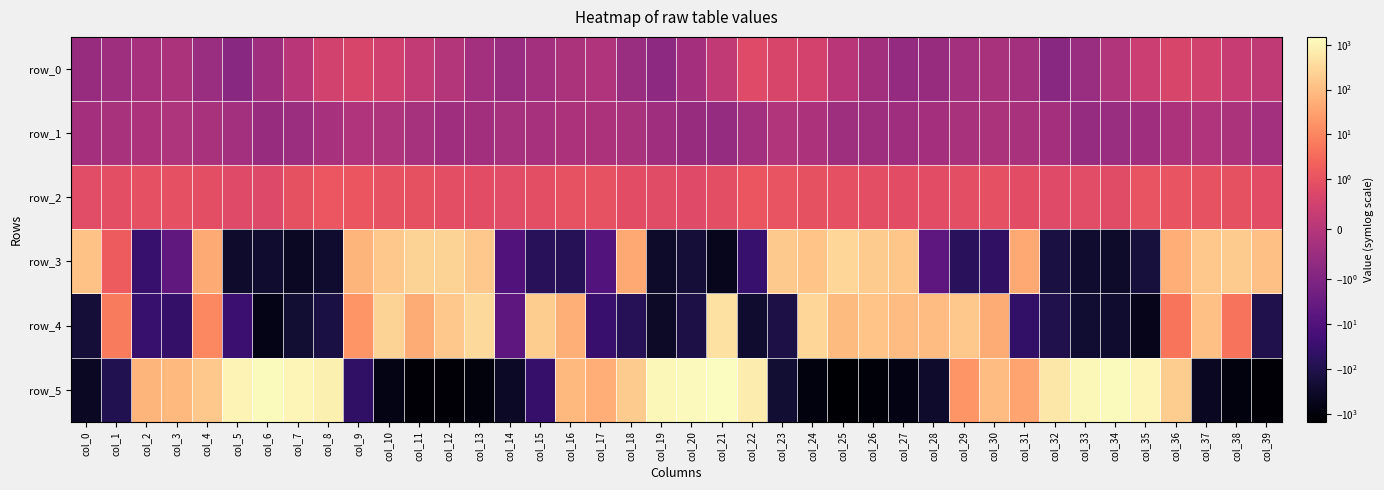

At which category does the chart reach its minimum across all series?

col_25